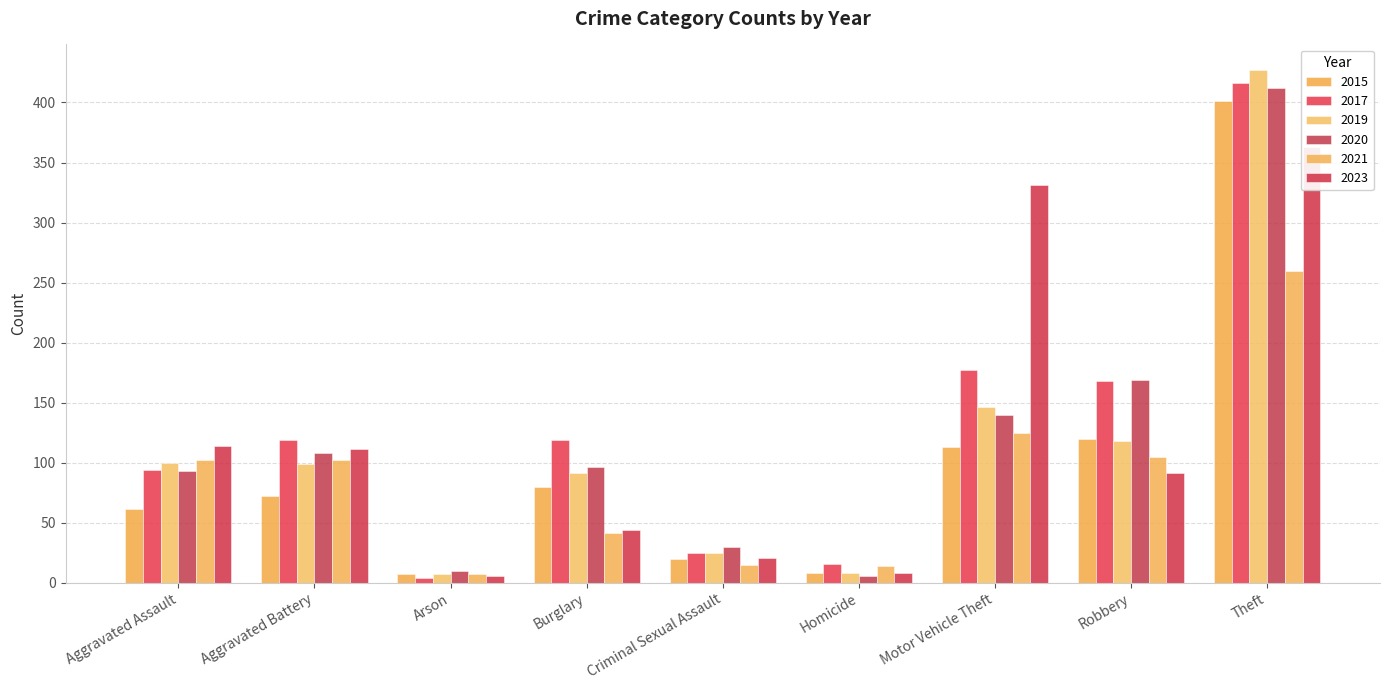

How many groups of bars are there?

9